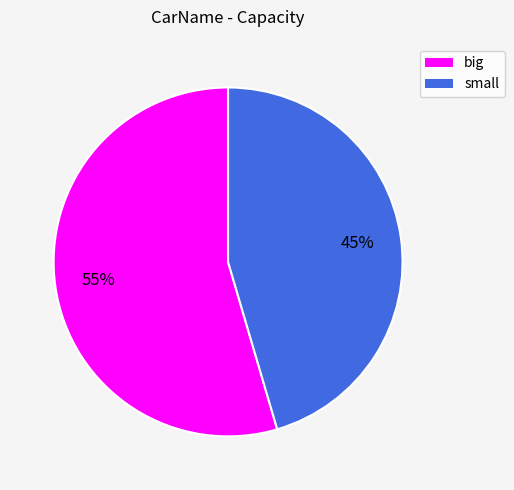

To the nearest percent, what is the average slice percentage?

50%